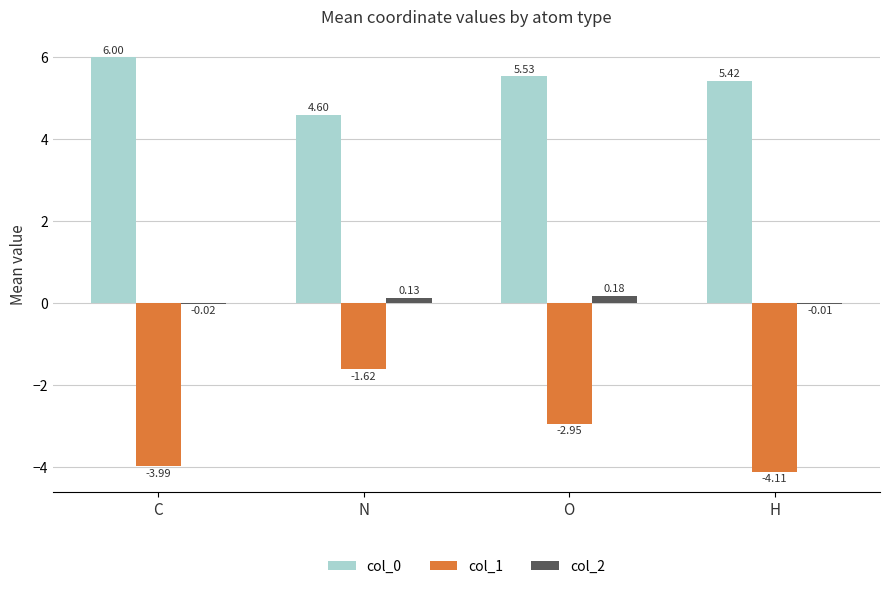

What is the sum of the col_0 values at N and C?

10.6